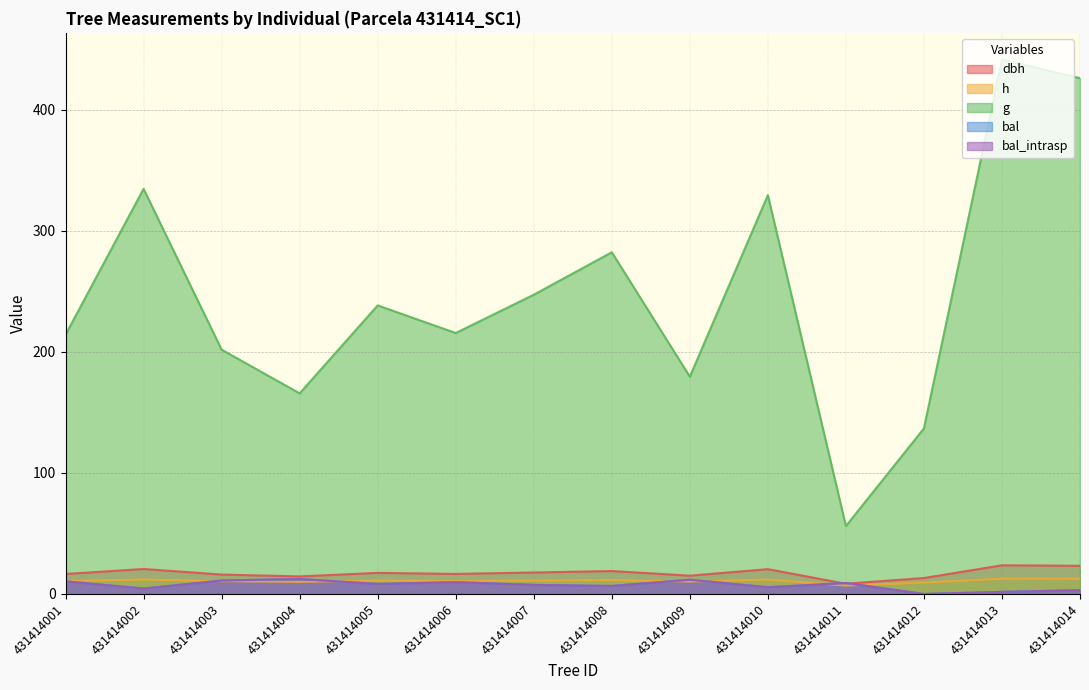

True or false: bal and g intersect in this chart.

False